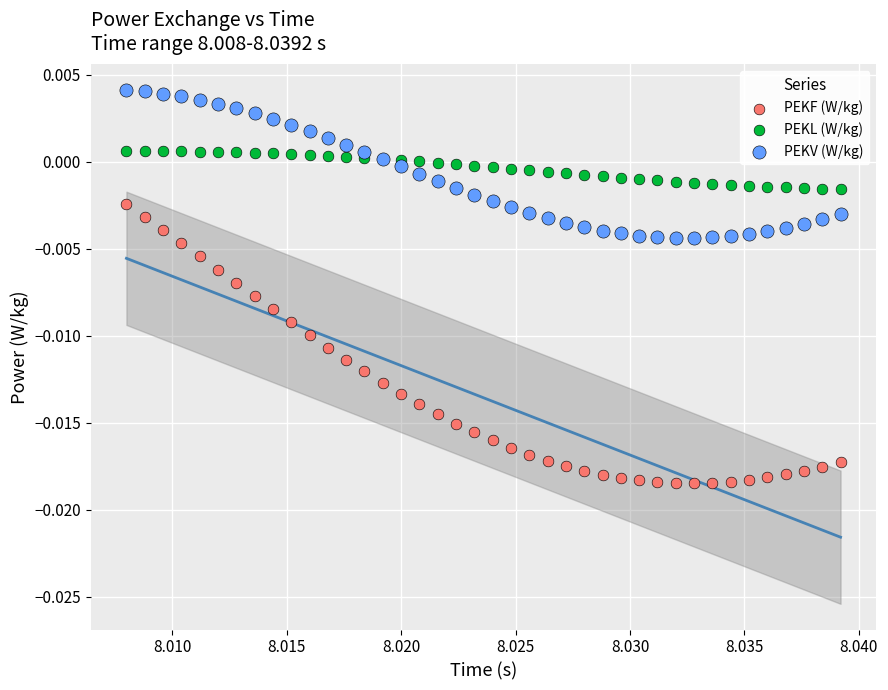

Which series reaches the maximum Y coordinate?

PEKV (W/kg)